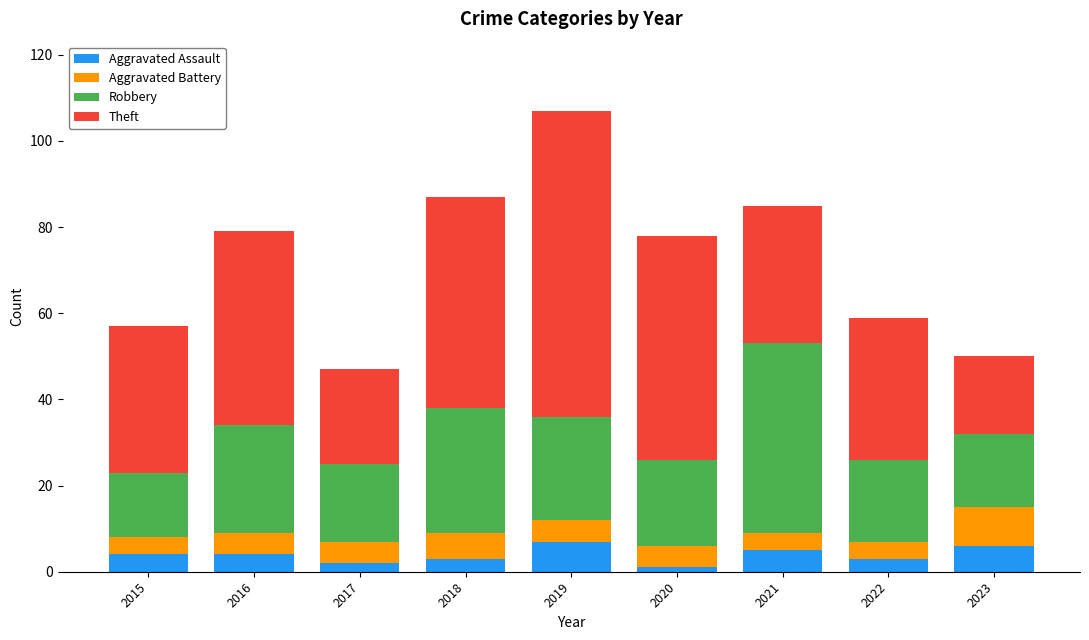

What is the sum of all Aggravated Assault values?

35